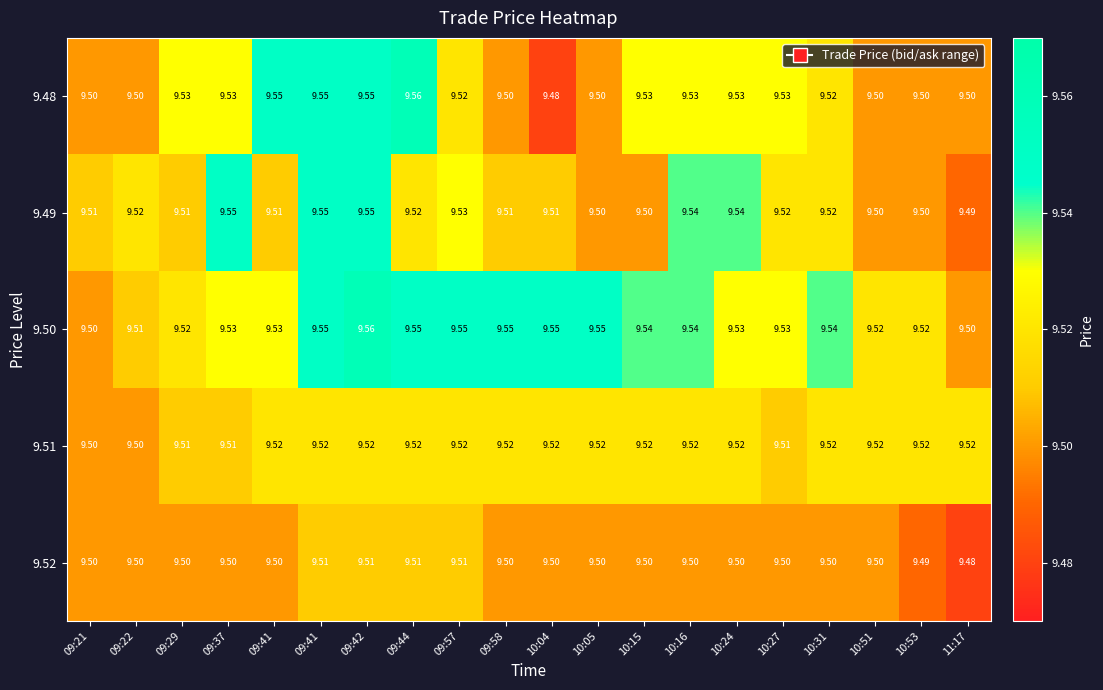

List the series in order of their peak value, lowest first.

9.52, 9.51, 9.49, 9.48, 9.50